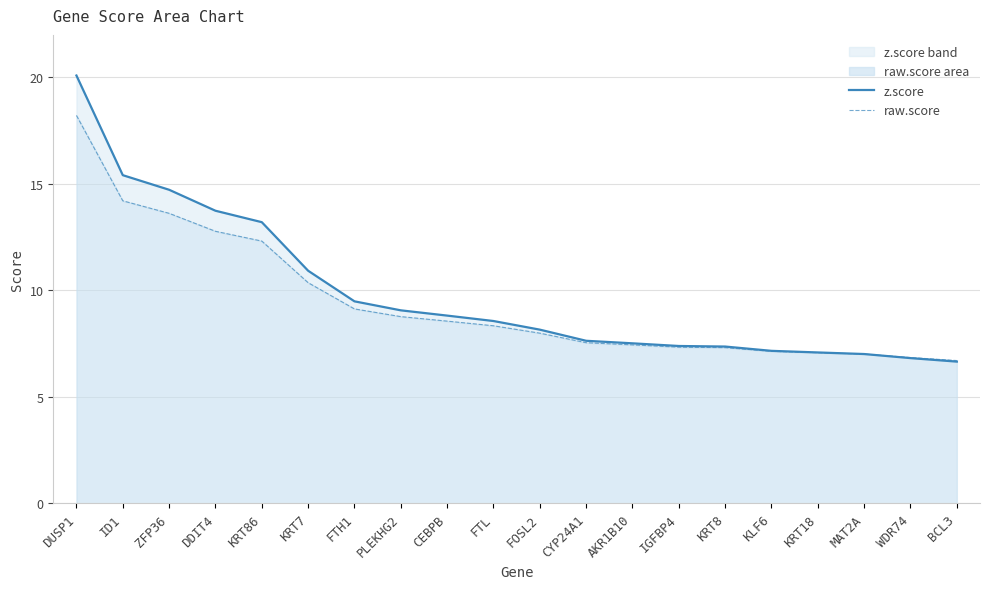

What is the label of the 16th point from the left?

KLF6